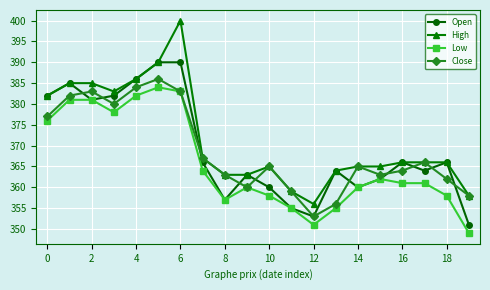

Which series has the largest range (max minus min)?

High